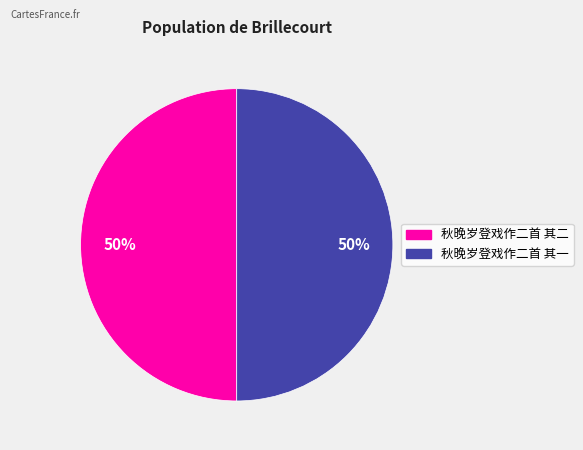

To the nearest percent, what percentage of the pie is 秋晚岁登戏作二首 其一?

50%